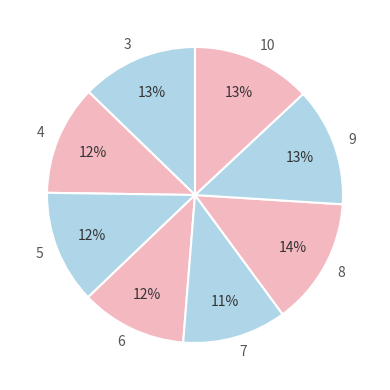

True or false: 4 accounts for 21% of the total.

False